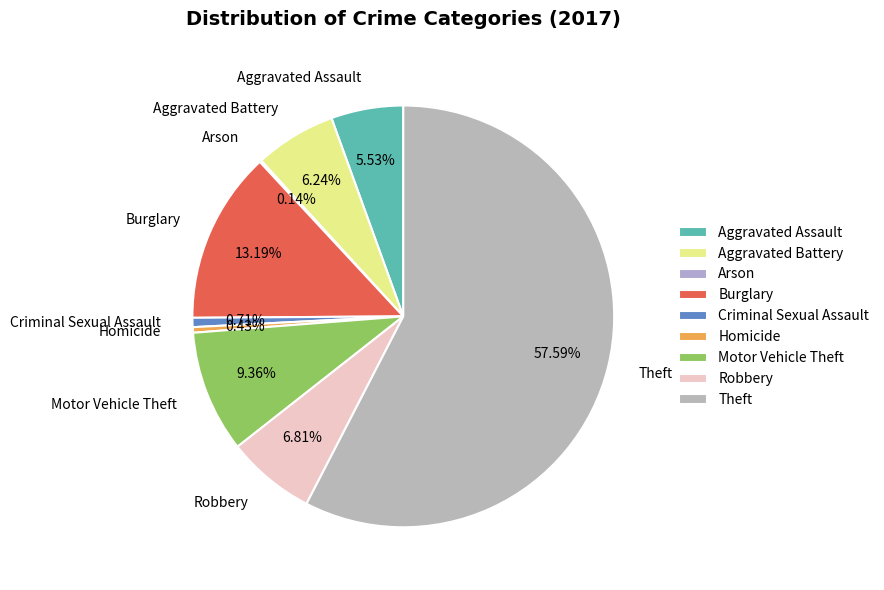

To the nearest percent, what portion does Aggravated Assault represent?

6%